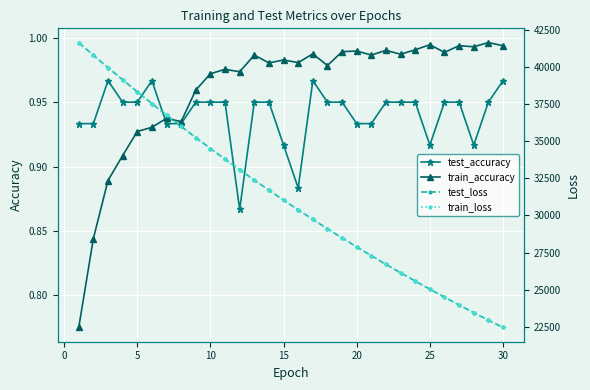

What is the average value of the train_accuracy series?

1.0